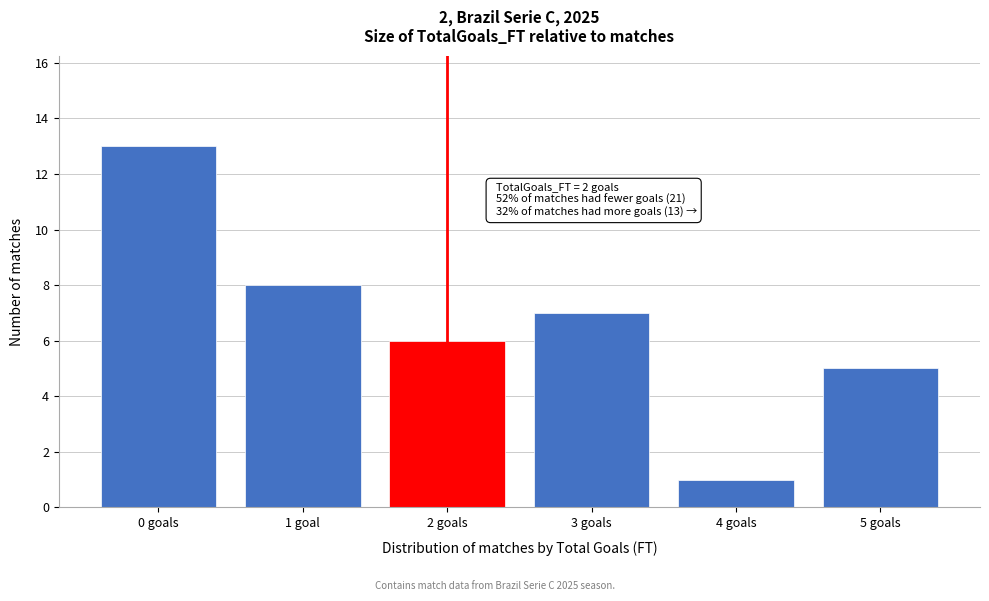

Reading left to right, extract all data points from this chart.

13	8	6	7	1	5